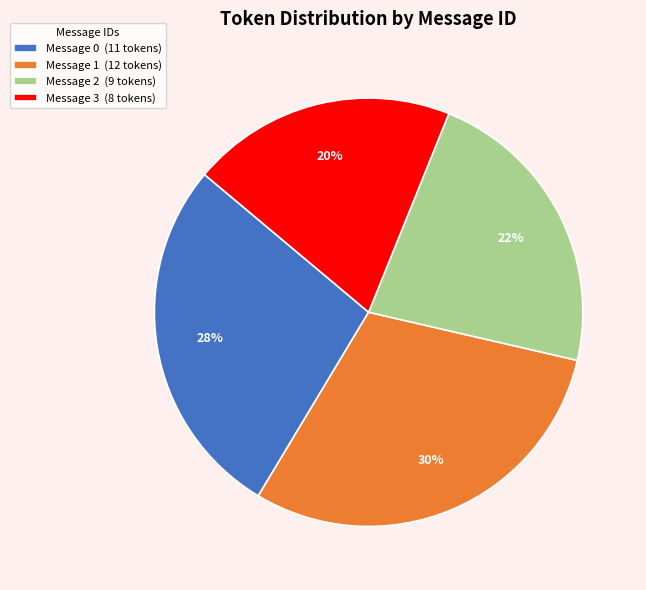

How many segments does this pie chart have?

4